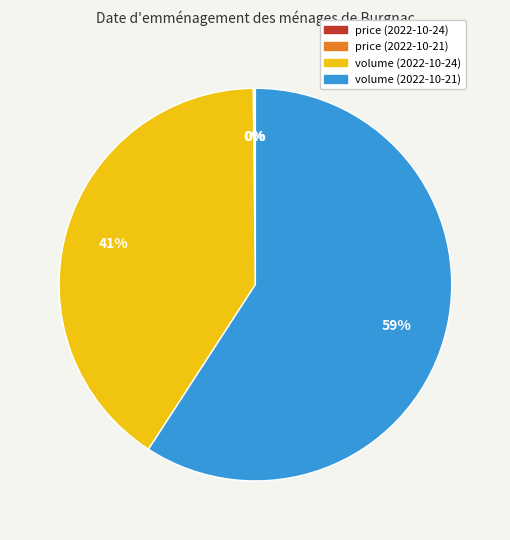

True or false: volume (2022-10-24) accounts for 52% of the total.

False